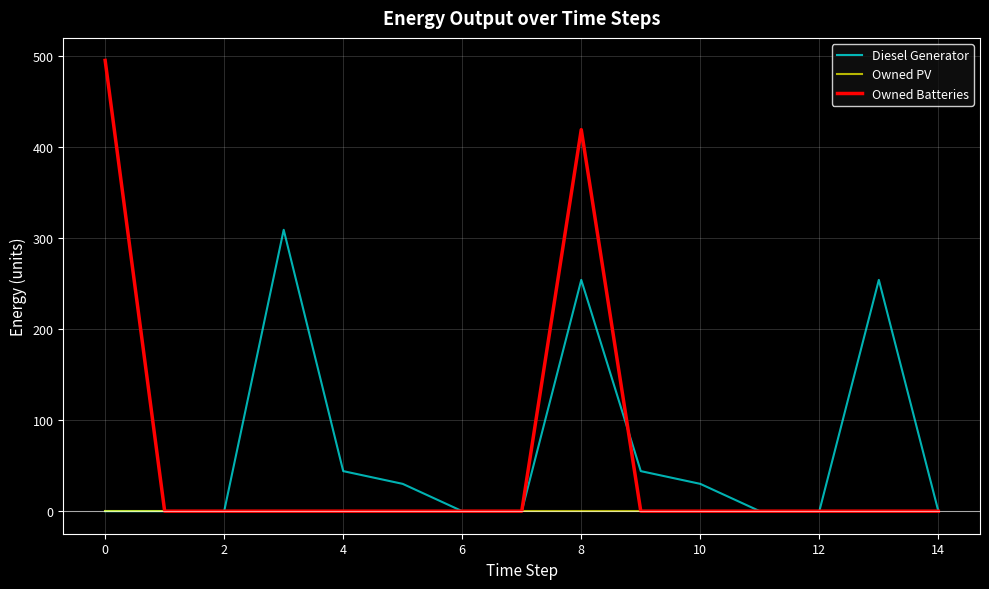

What is the maximum value shown in the chart?

495